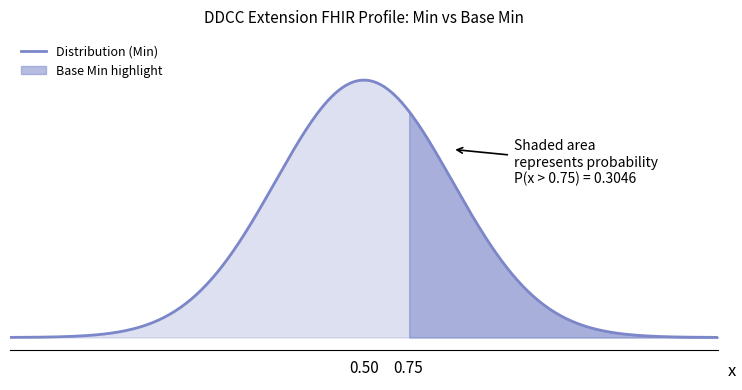

What is the difference between the maximum and minimum values in the Min series?

1